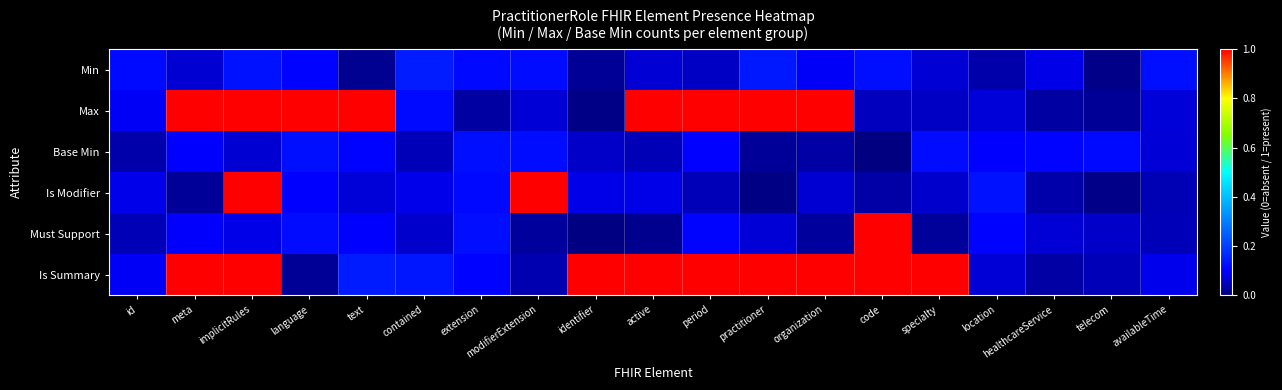

At which category is the sum across all series the highest?

implicitRules